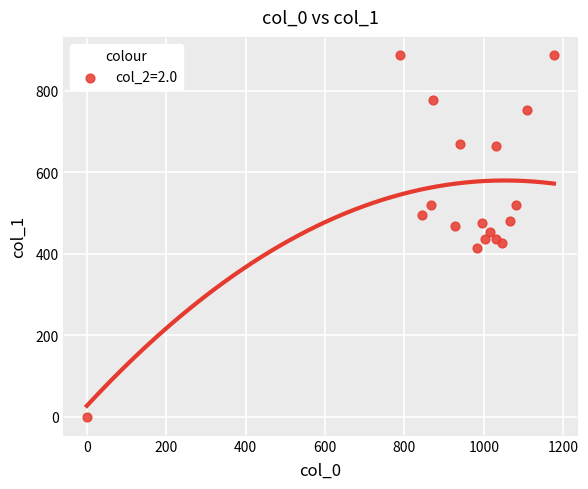

What is the range of X values (max minus min)?

1176.7